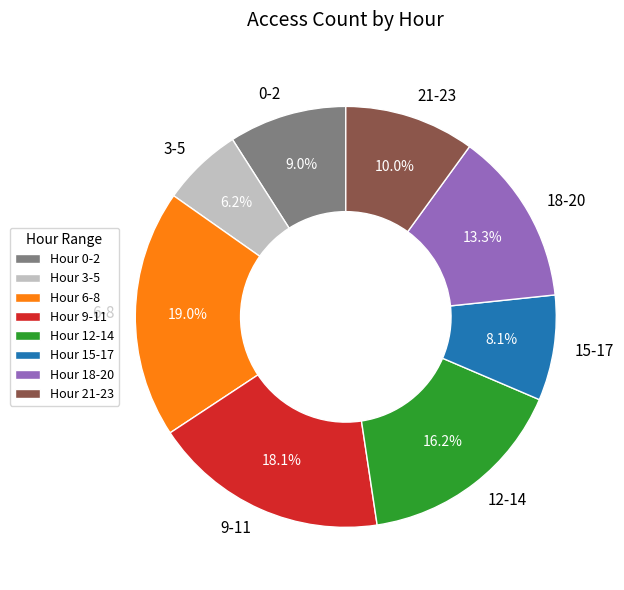

Is there a majority slice in this chart?

No